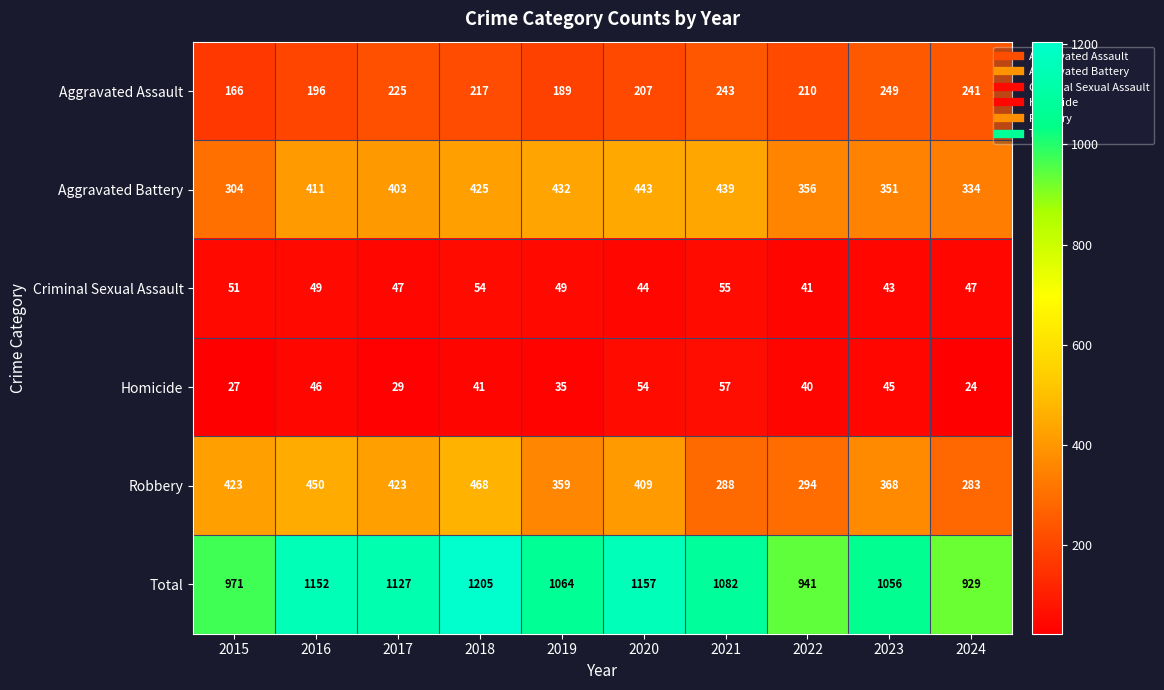

Which series changed the most between 2016 and 2022?

Total